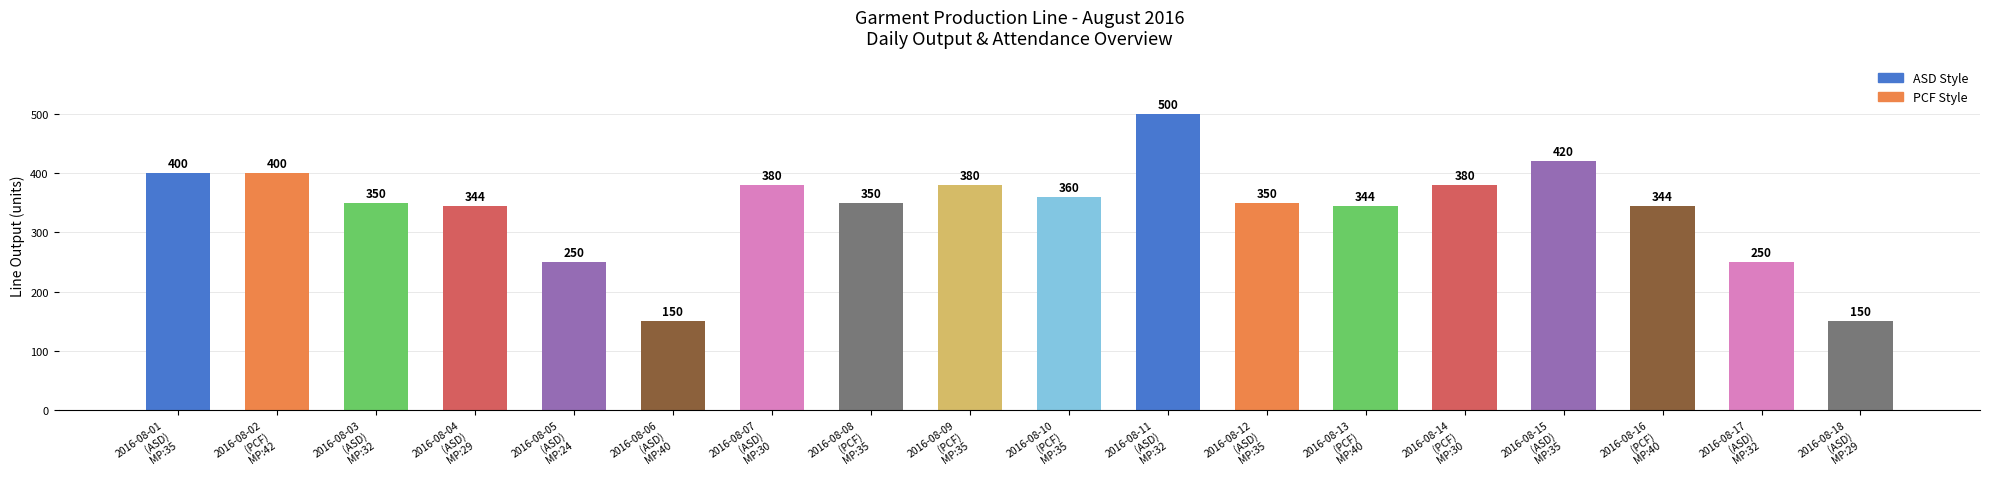

What position from the right is 2016-08-04
(ASD)
MP:29?

15